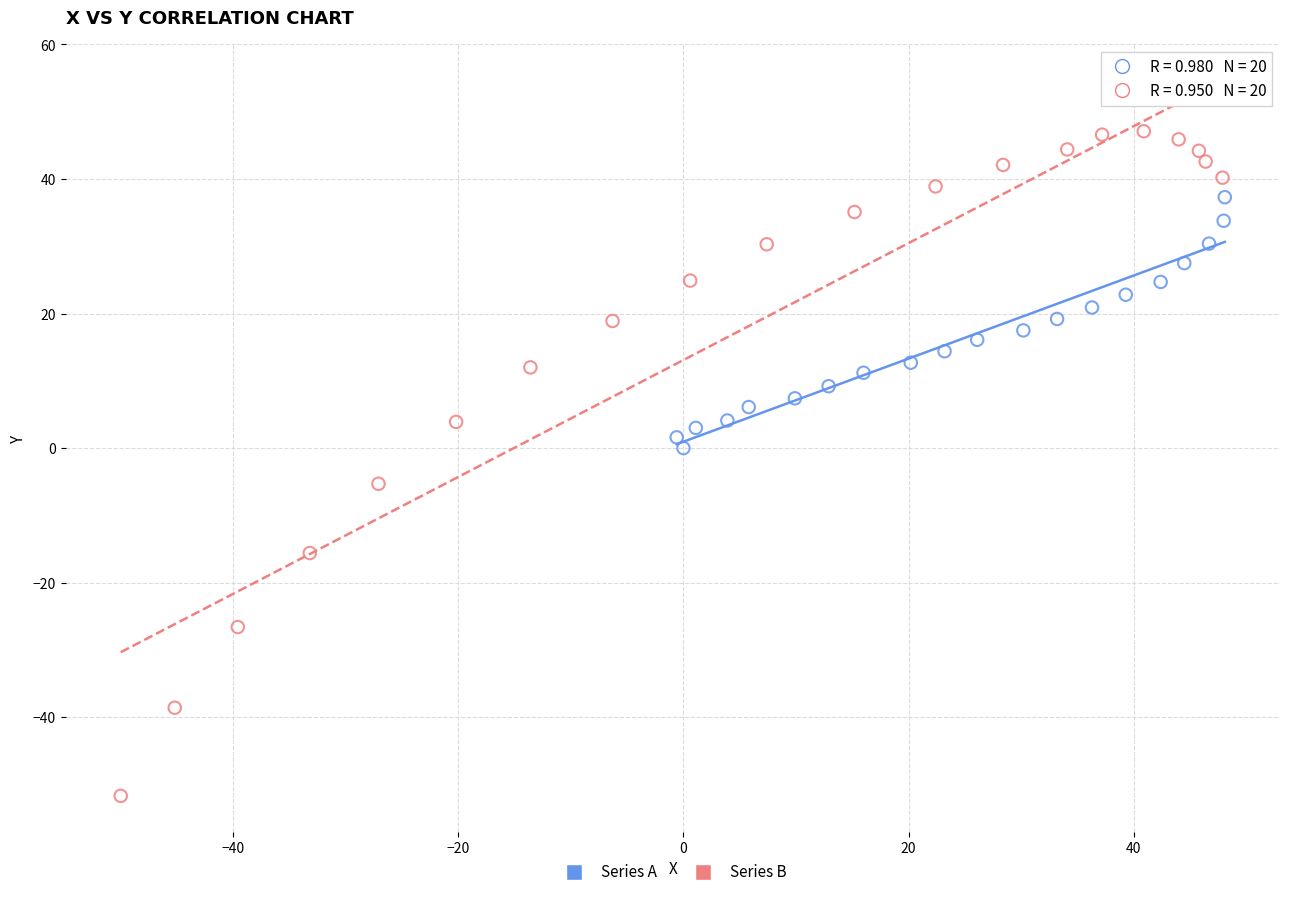

Which series has the widest spread of Y values?

Series B